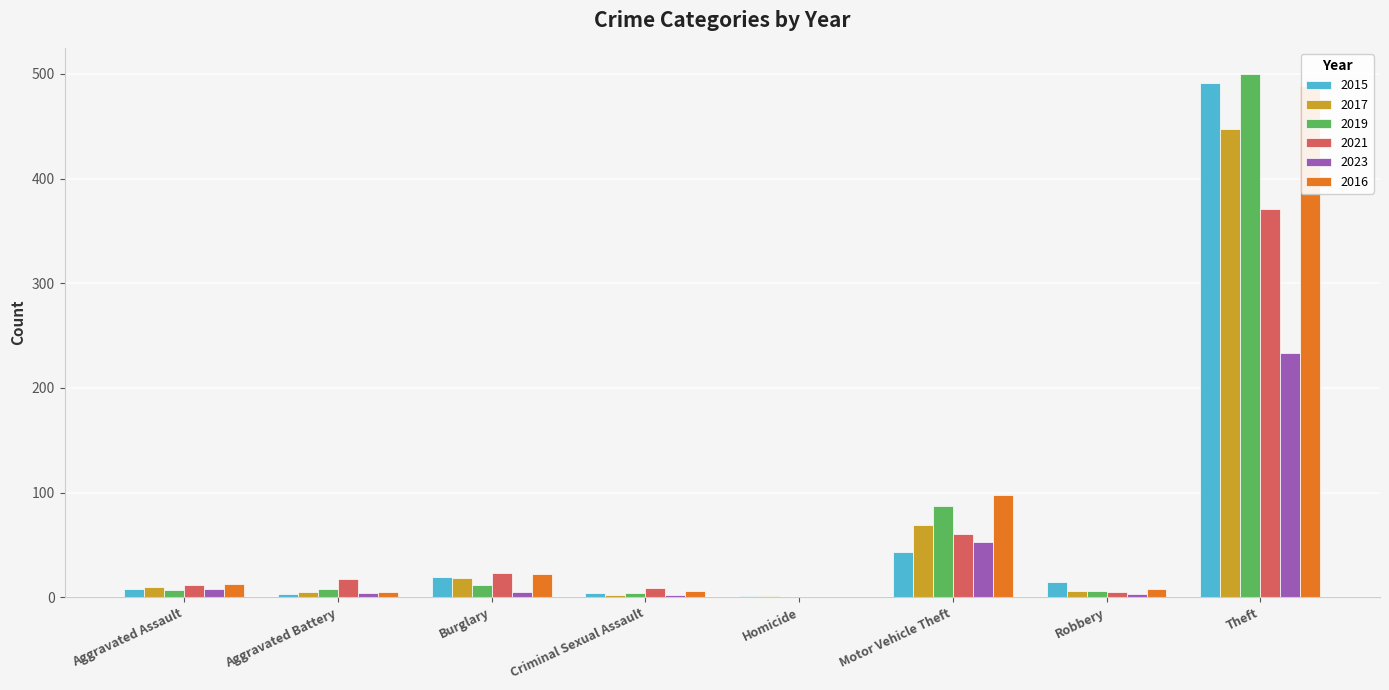

Is the value of 2015 at Robbery greater than the value of 2016 at Criminal Sexual Assault?

Yes